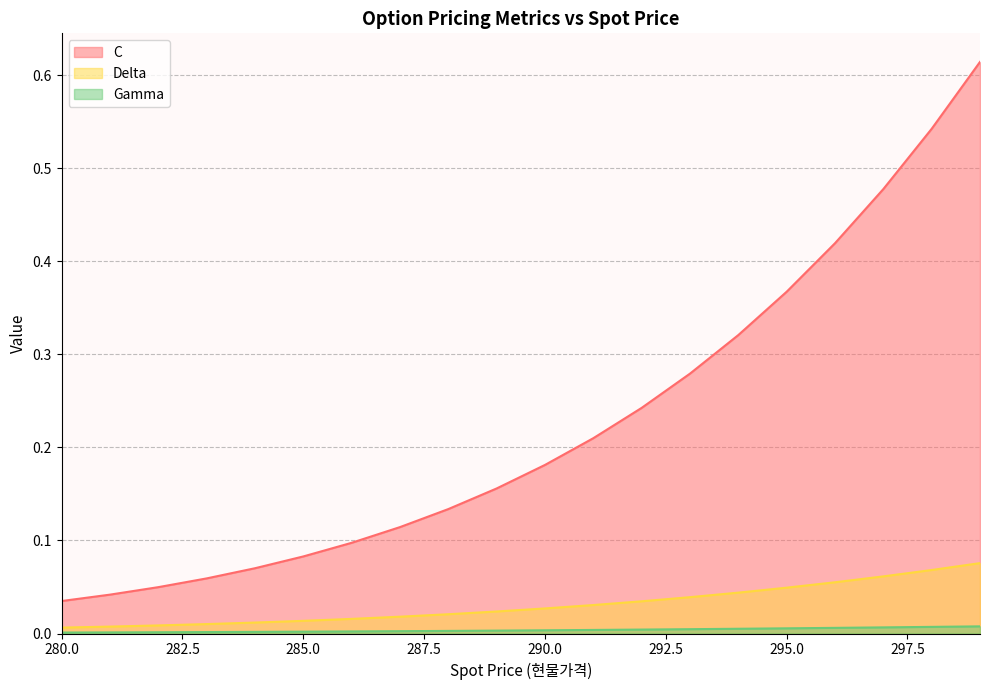

At which category does the chart reach its minimum across all series?

280